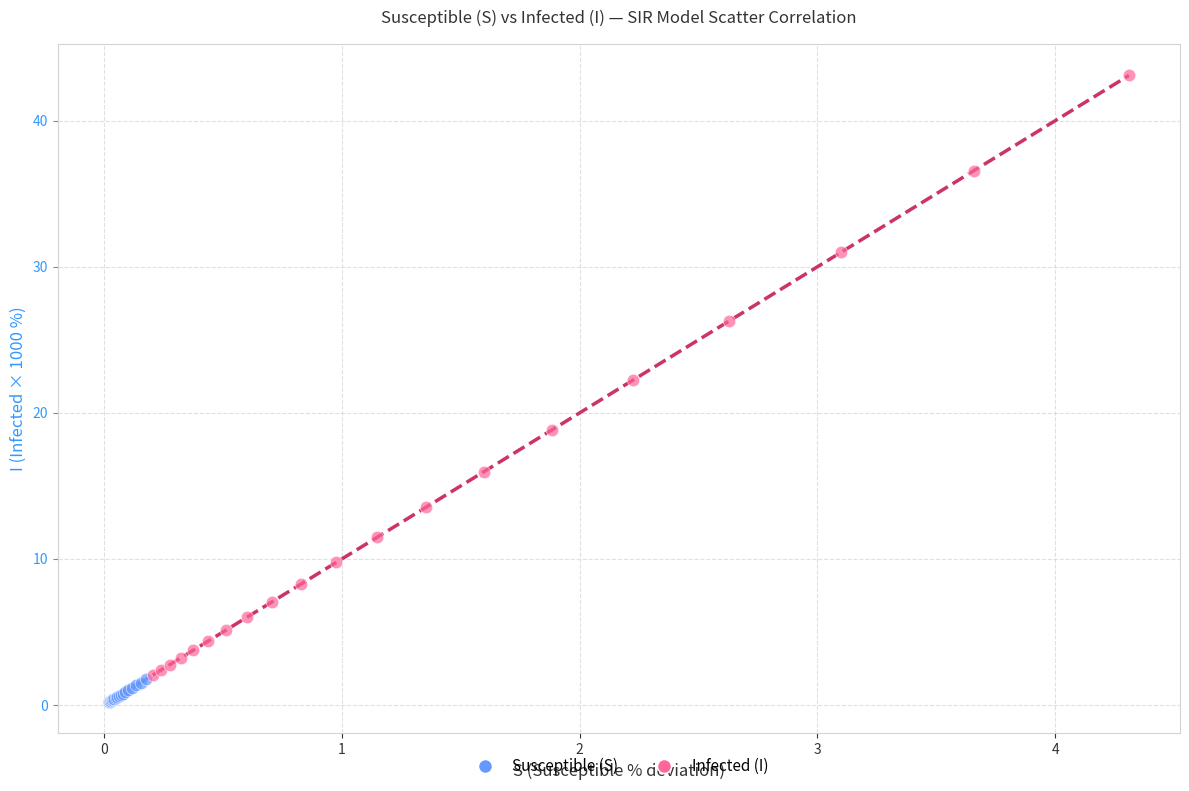

Which series reaches the maximum Y coordinate?

Infected (I)